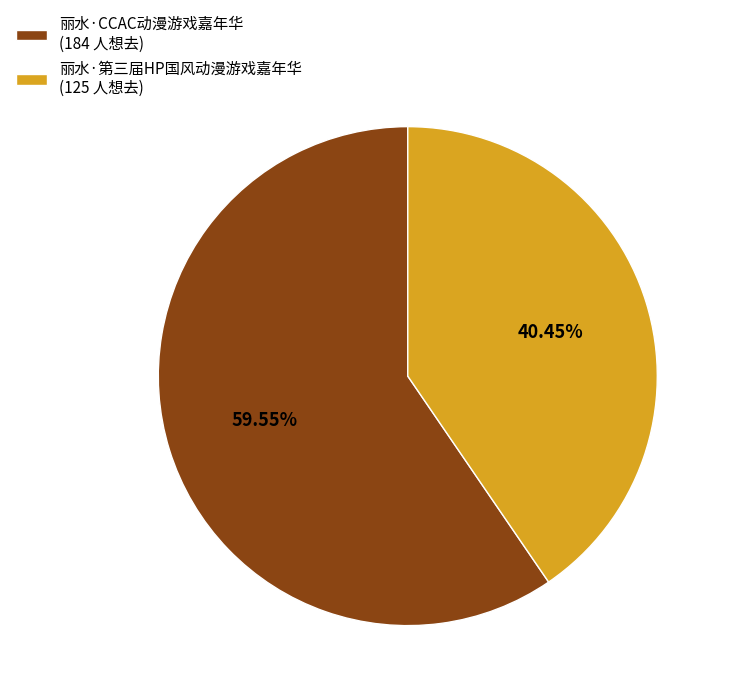

To the nearest percent, what percentage of the pie is 丽水·第三届HP国风动漫游戏嘉年华?

40%